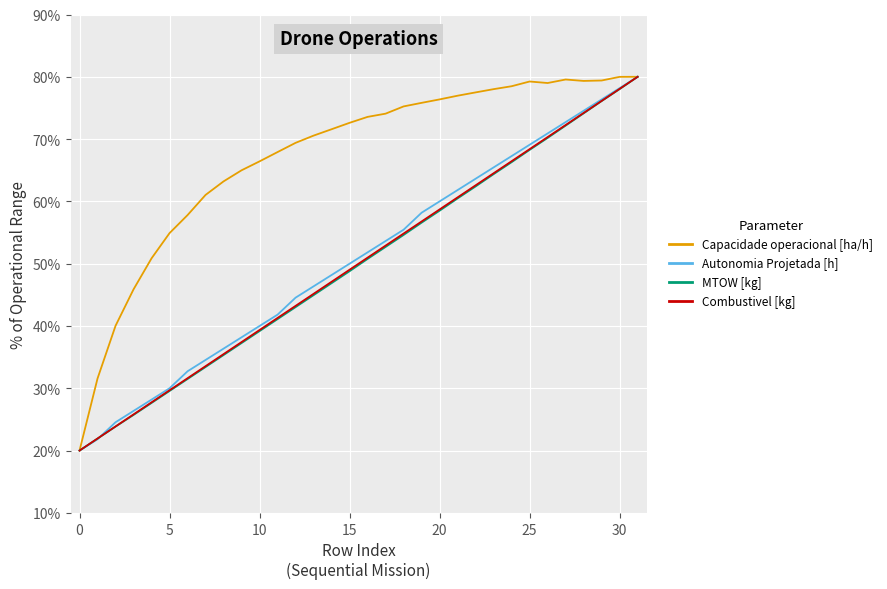

Which series has the largest total across all categories?

Capacidade operacional [ha/h]